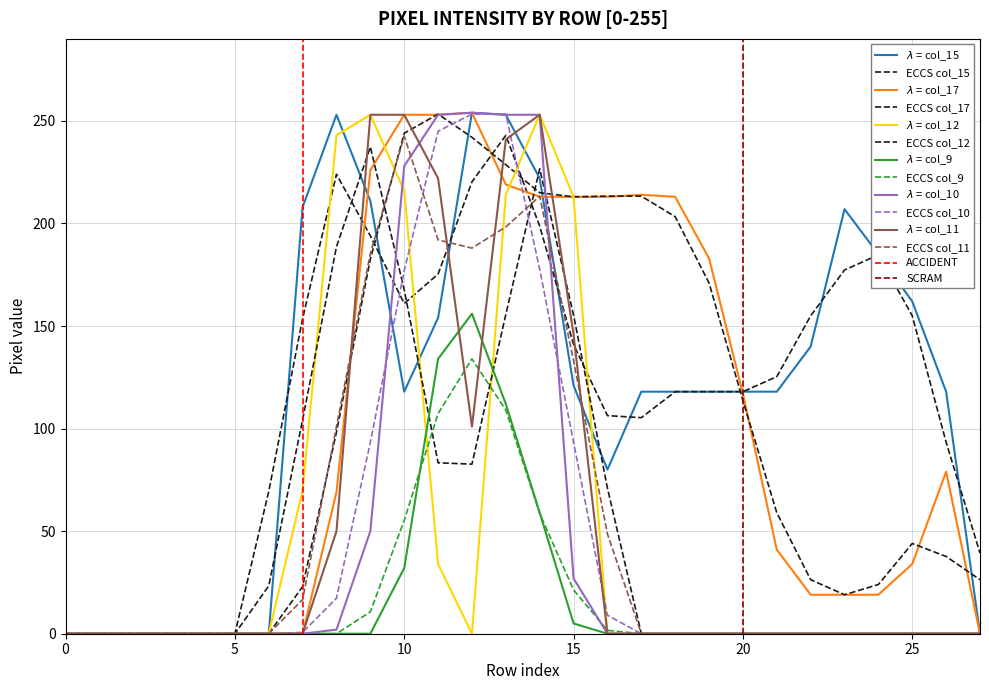

Reading right to left, what are all the values shown in this chart?

col_15: 0	118	162	185	207	140	118	118	118	118	118	80	121	222	253	254	154	118	211	253	208	0	0	0	0	0	0	0
col_17: 0	79	34	19	19	19	41	117	183	213	214	213	213	213	219	254	253	253	226	69	0	0	0	0	0	0	0	0
col_12: 0	0	0	0	0	0	0	0	0	0	0	0	213	253	214	0	34	216	253	243	70	0	0	0	0	0	0	0
col_9: 0	0	0	0	0	0	0	0	0	0	0	0	5	59	112	156	134	32	0	0	0	0	0	0	0	0	0	0
col_10: 0	0	0	0	0	0	0	0	0	0	0	0	27	253	253	254	253	228	50	2	0	0	0	0	0	0	0	0
col_11: 0	0	0	0	0	0	0	0	0	0	0	0	146	253	241	101	222	253	253	50	0	0	0	0	0	0	0	0